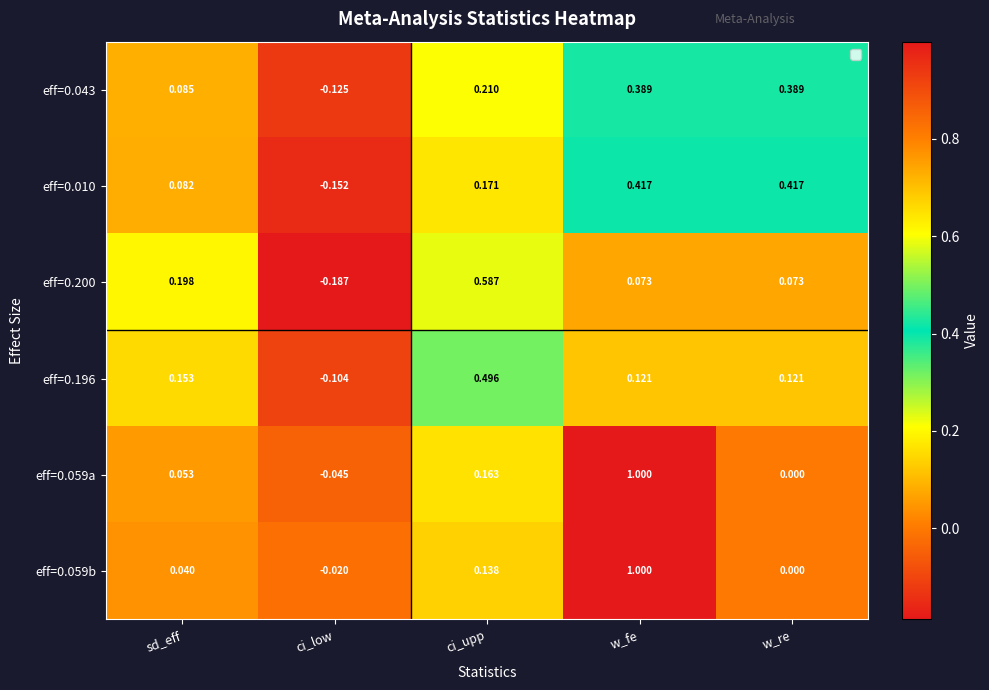

At which label does eff=0.059b reach its minimum?

ci_low